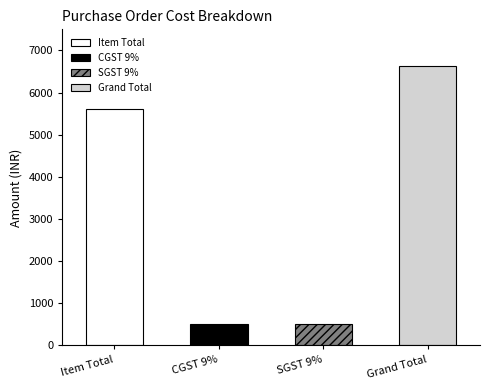

Reading left to right, list all the values displayed in this chart.

5614.0	505.3	505.3	6624.5